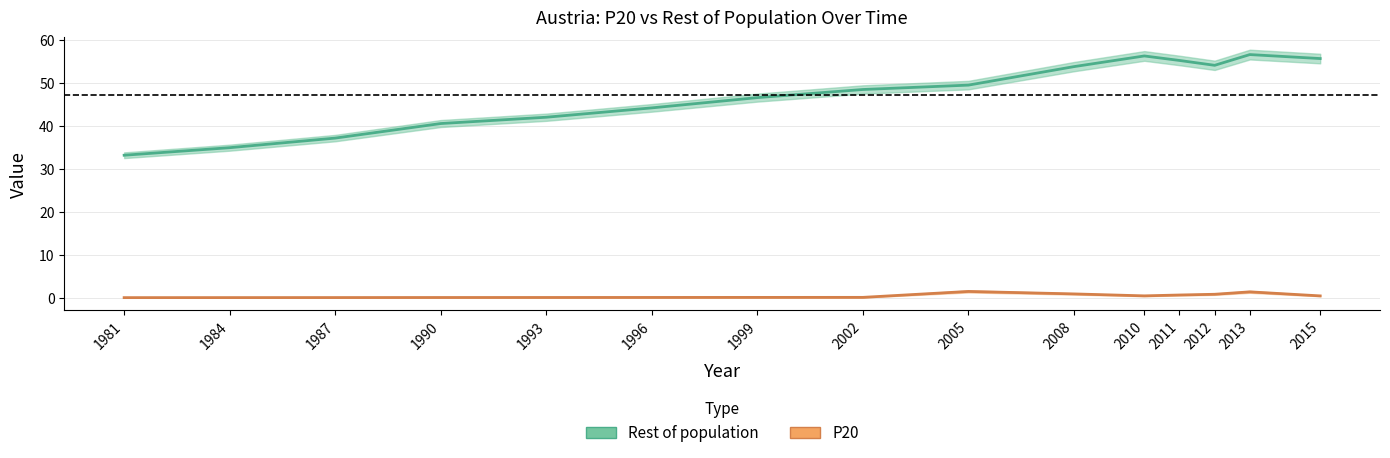

List the series in order of their peak value, lowest first.

P20, Rest of population